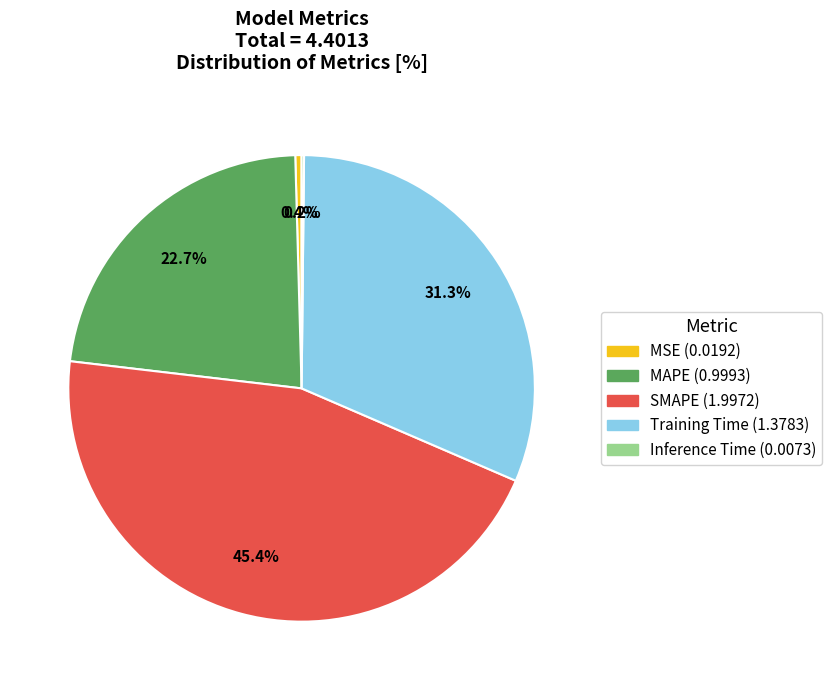

What is the largest slice in the pie chart?

SMAPE